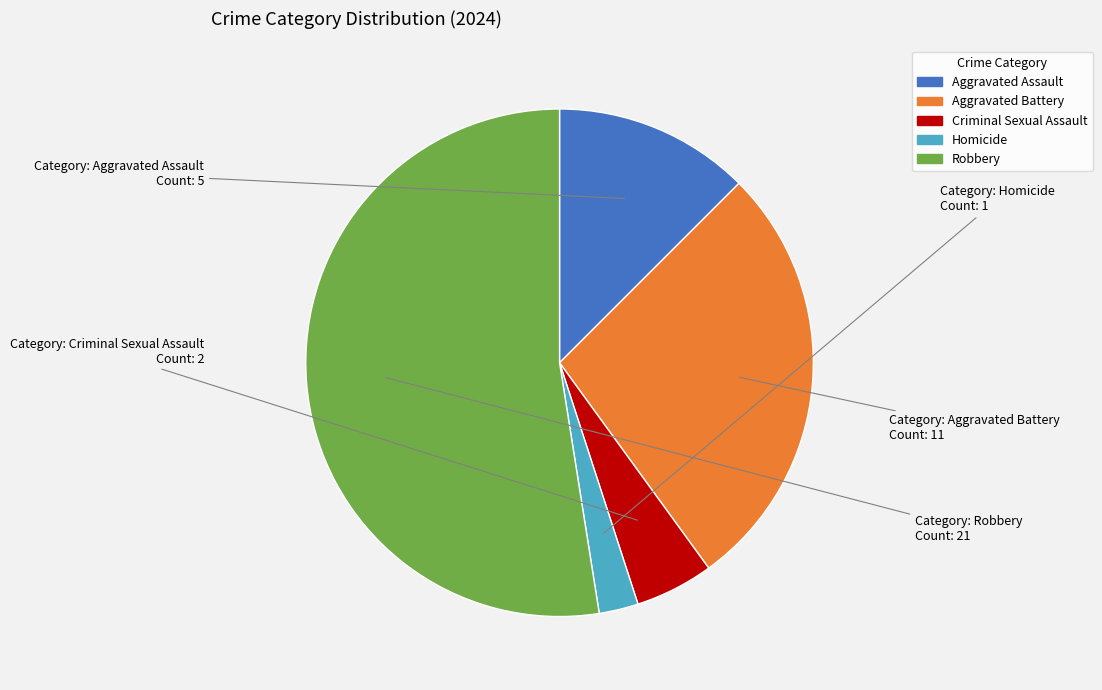

Rank the categories by value from lowest to highest.

Homicide, Criminal Sexual Assault, Aggravated Assault, Aggravated Battery, Robbery